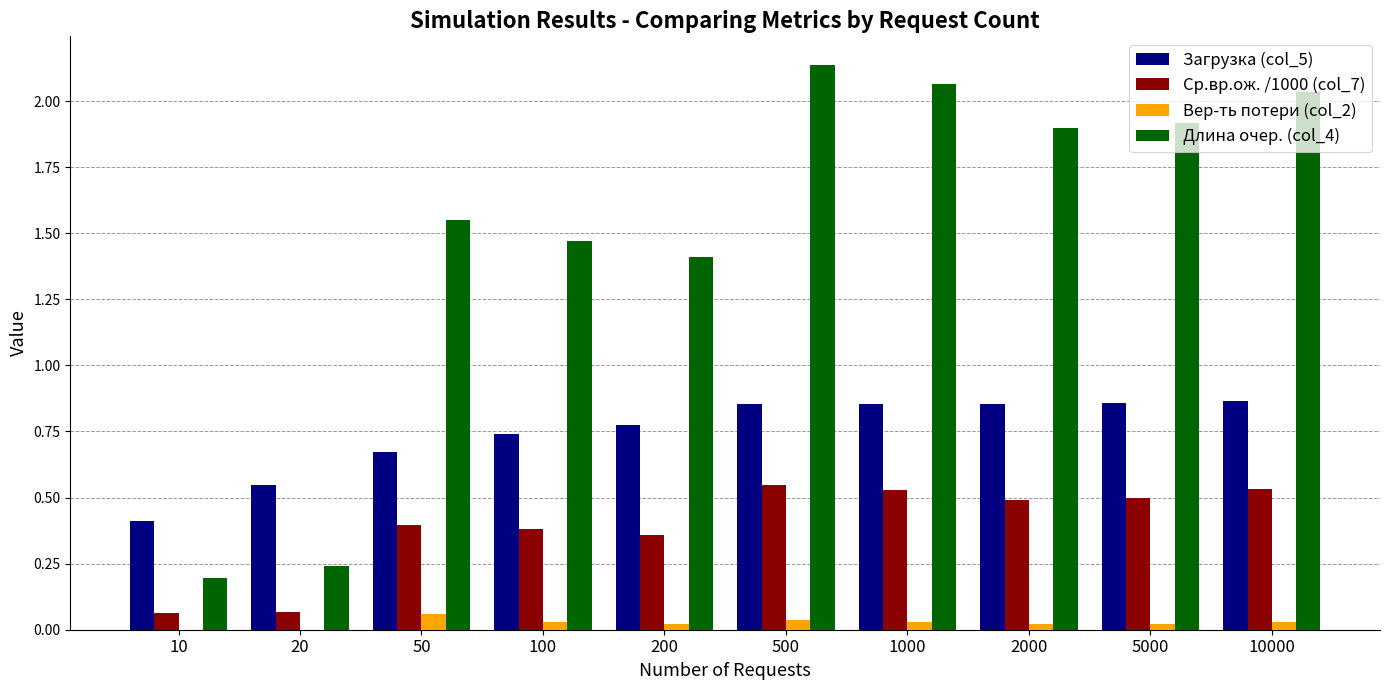

What is the spread (max minus min) of values at 200?

1.4